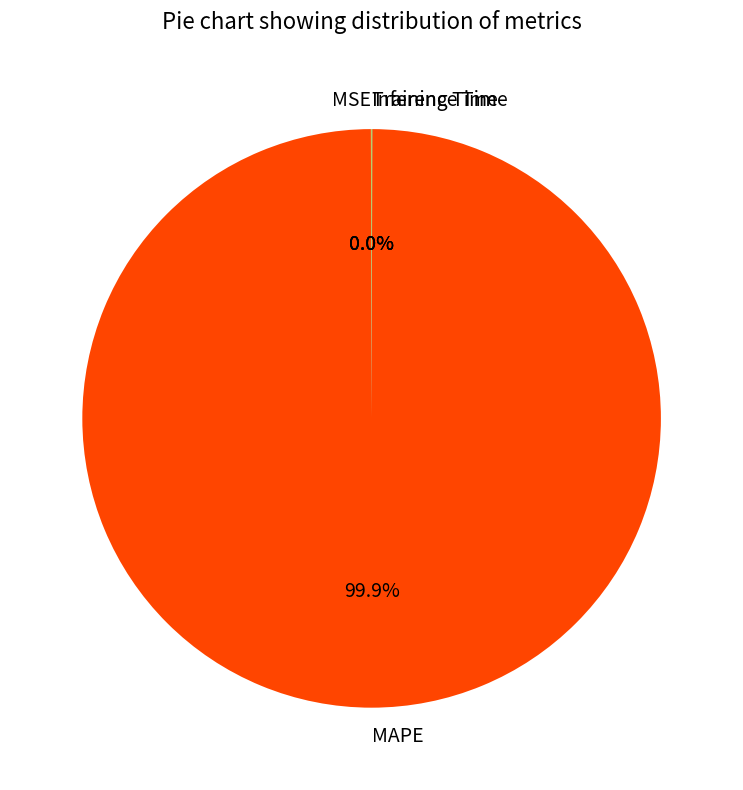

Does any single category account for the majority?

Yes